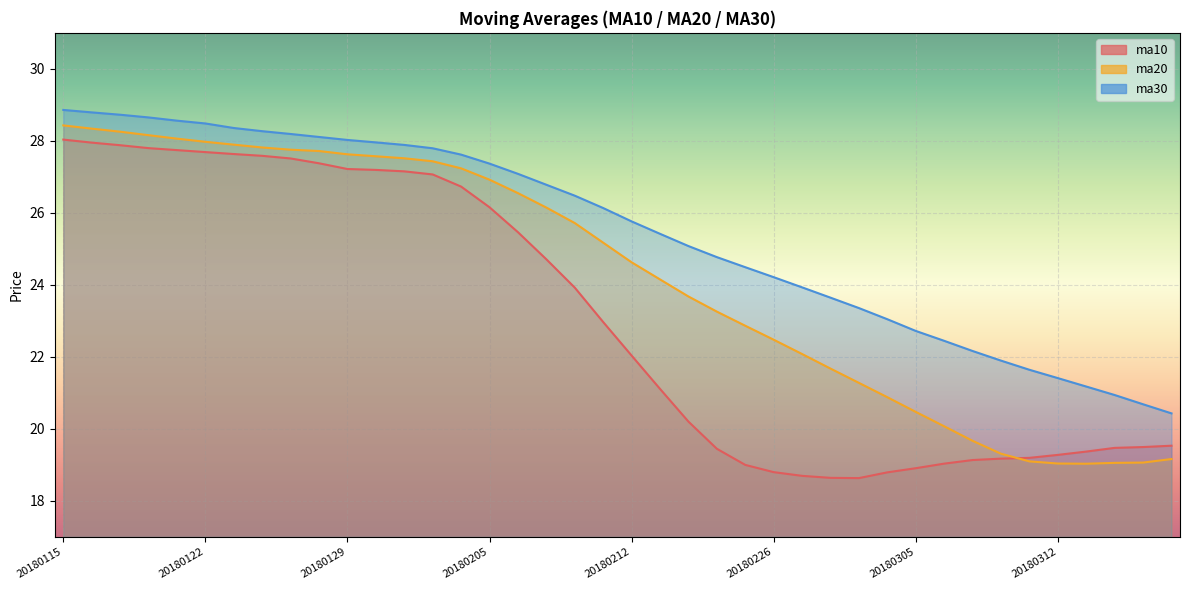

What is the sum of the ma10 values at 20180227 and 20180202?

45.4